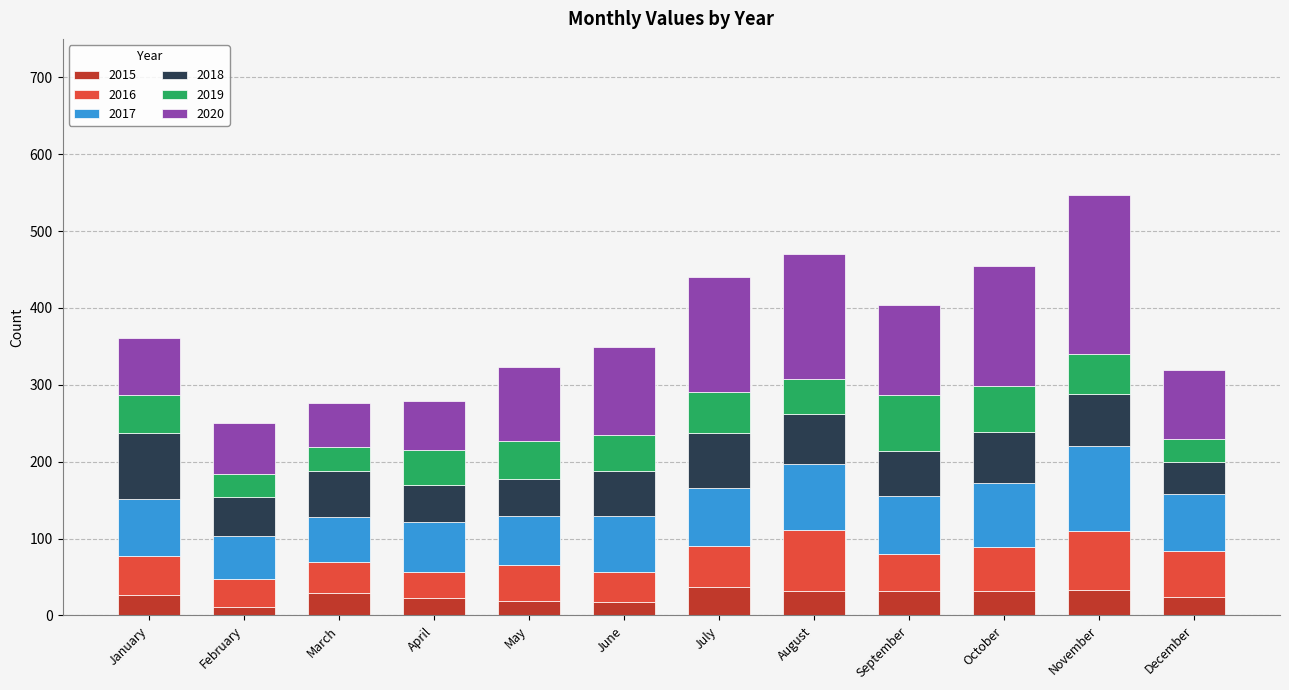

What is the highest value of the 2015 series?

37